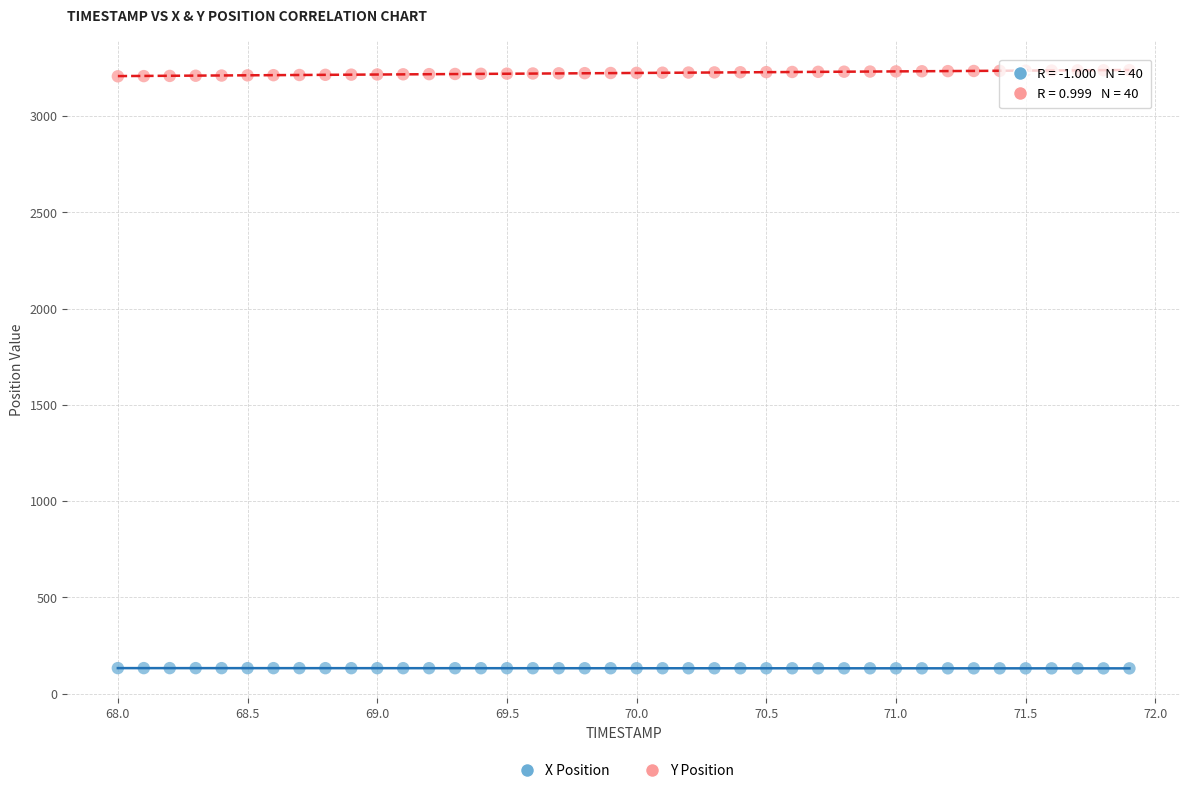

What is the X range (max minus min) for the scatter plot?

3.9